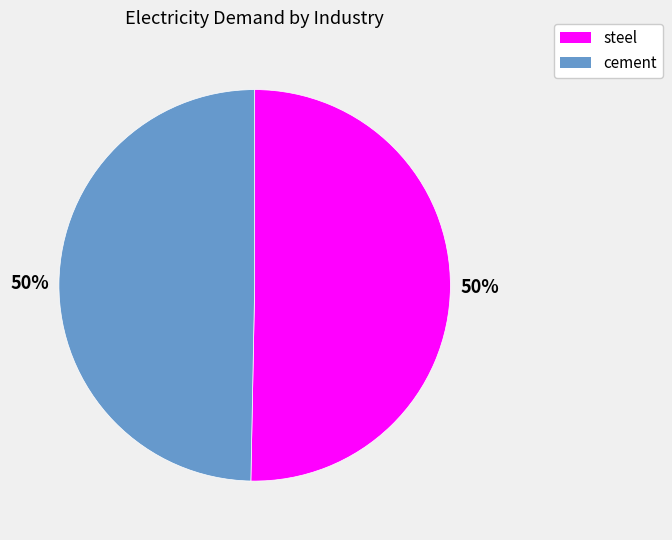

Is the sum of steel and cement greater than half?

Yes